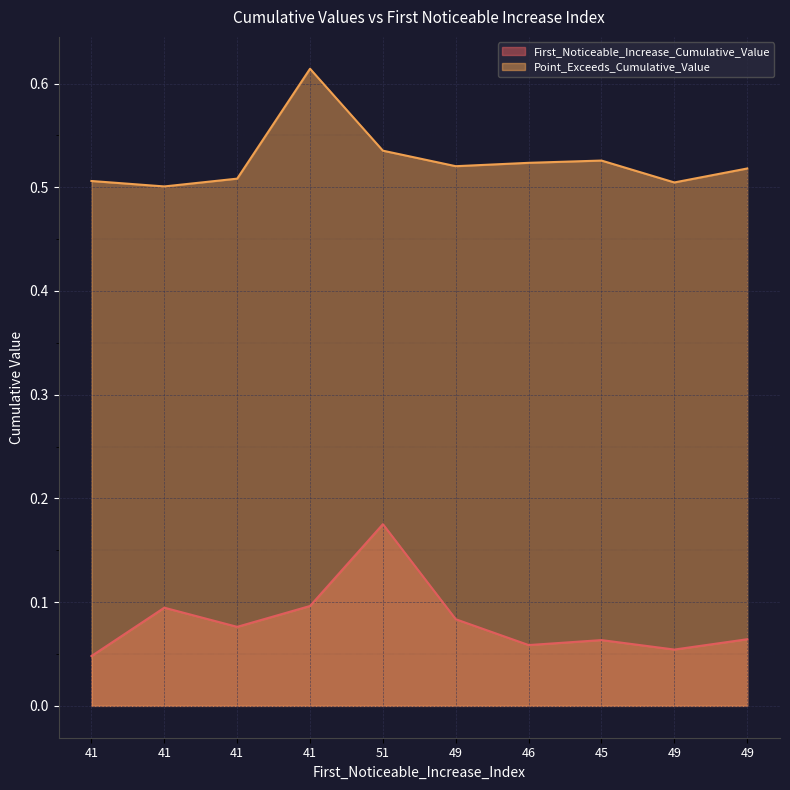

How many lines are shown in the chart?

2